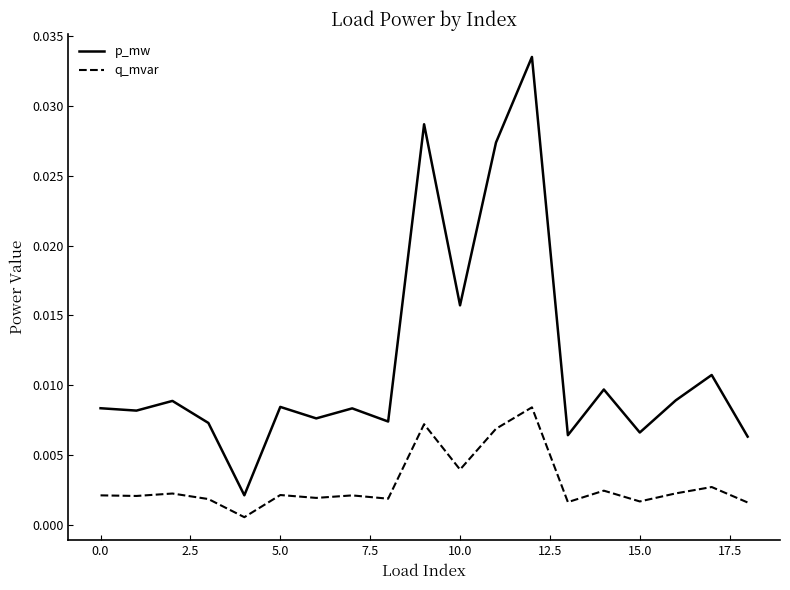

What are all the series names shown in the legend?

p_mw, q_mvar